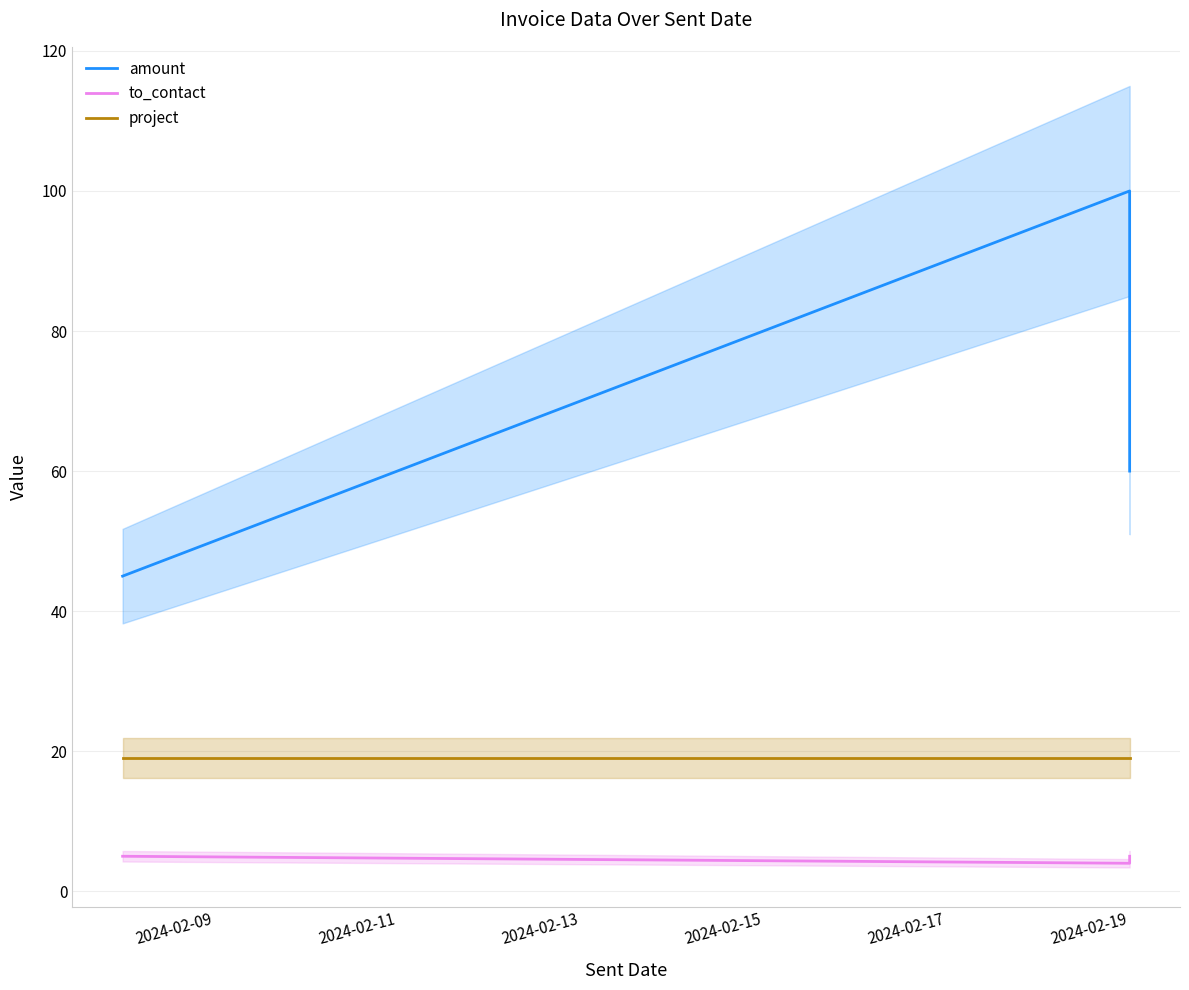

What are all the series names shown in the legend?

amount, to_contact, project